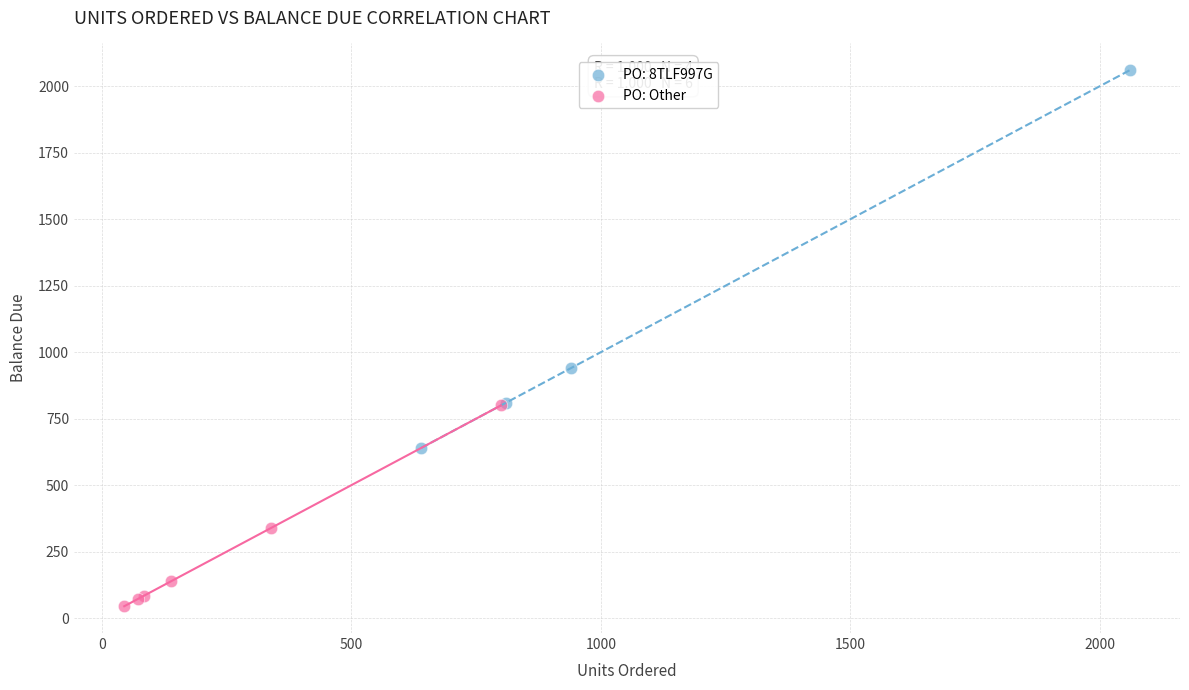

Which series reaches the minimum Y coordinate?

PO: Other